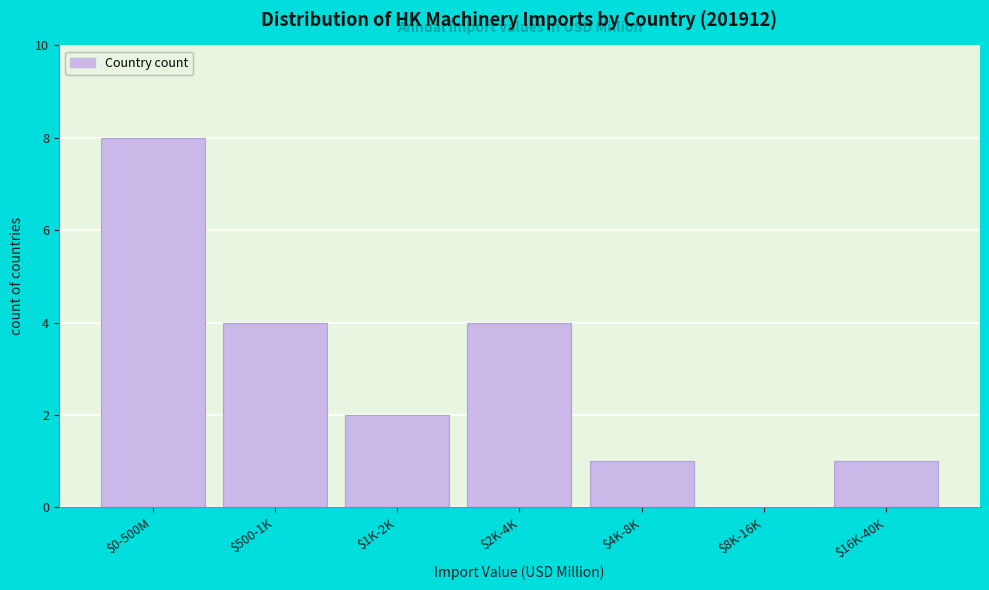

The chart shows a value of 2 at $1K-2K. True or false?

True